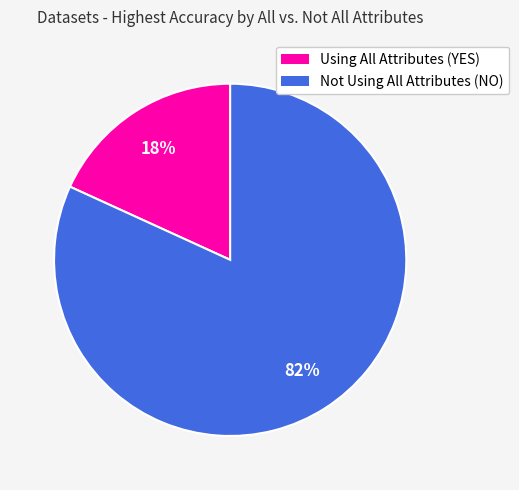

Do Using All Attributes (YES) and Not Using All Attributes (NO) together represent more than half of the pie?

Yes